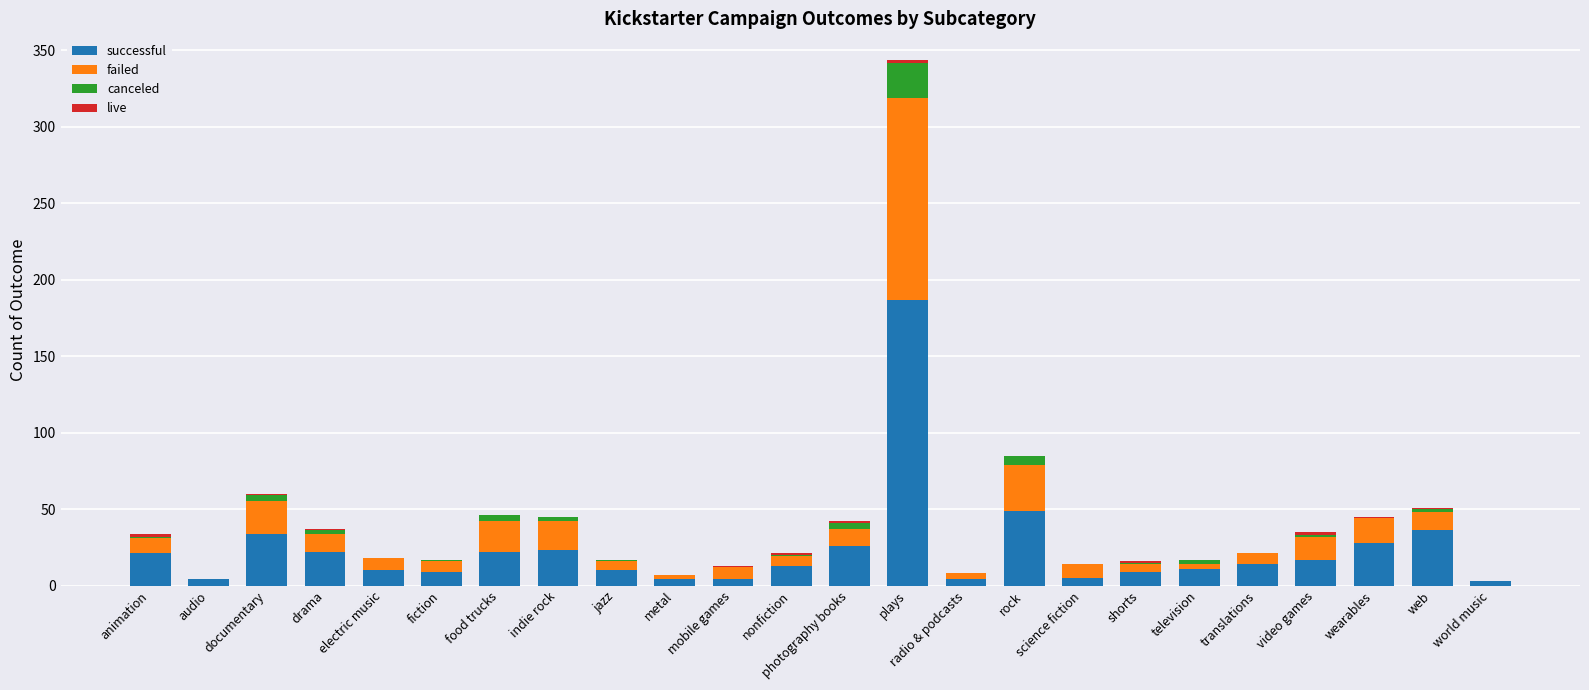

Which category has the highest value in the successful series?

plays